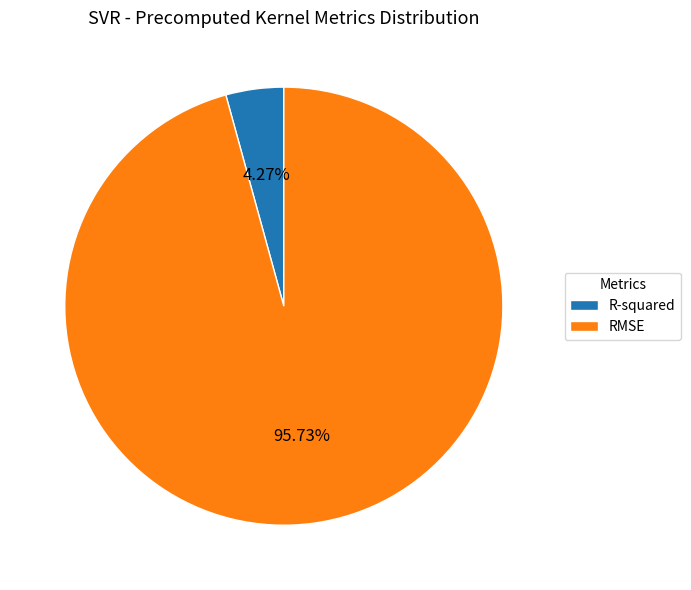

Rank the categories by value from lowest to highest.

R-squared, RMSE